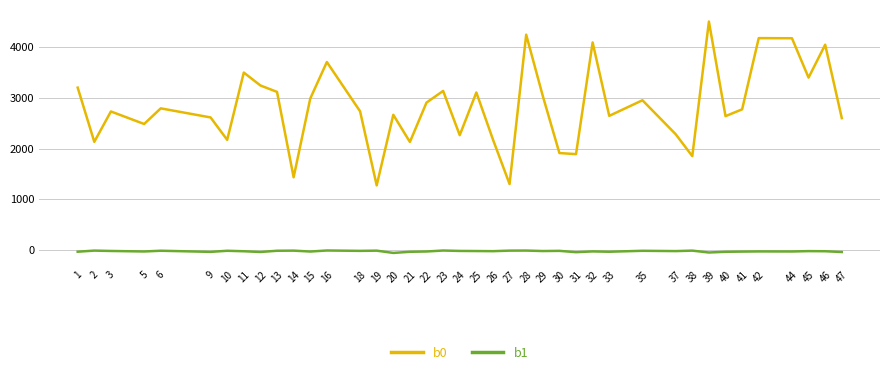

Rank the series by their average value, from highest to lowest.

b0, b1